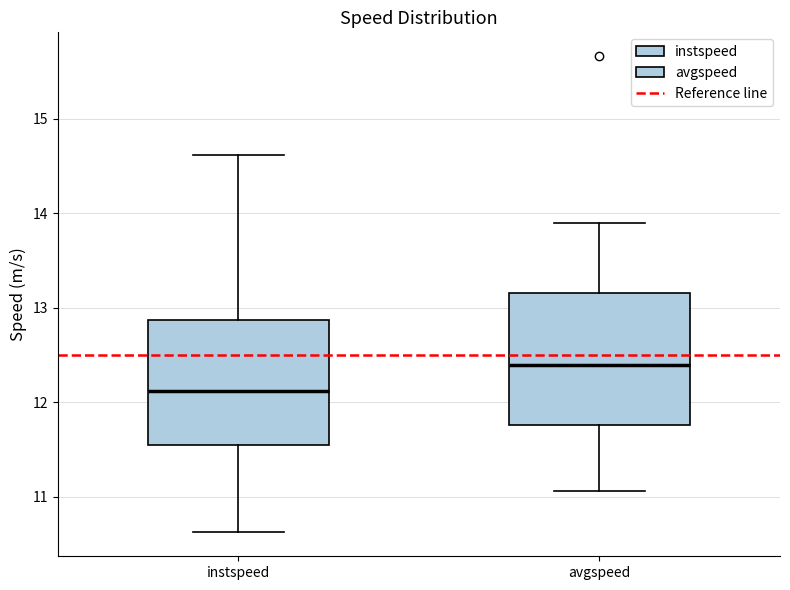

Reading left to right, transcribe this box plot: for each box, give where its median line is, the range the box spans, and where its two whiskers end, as read against the y-axis. The values are not printed on the chart, so give them approximately, as read against the axis.

instspeed: median 12.1, box 11.5 to 12.9, whiskers 10.6 to 14.6
avgspeed: median 12.4, box 11.8 to 13.2, whiskers 11.1 to 13.9